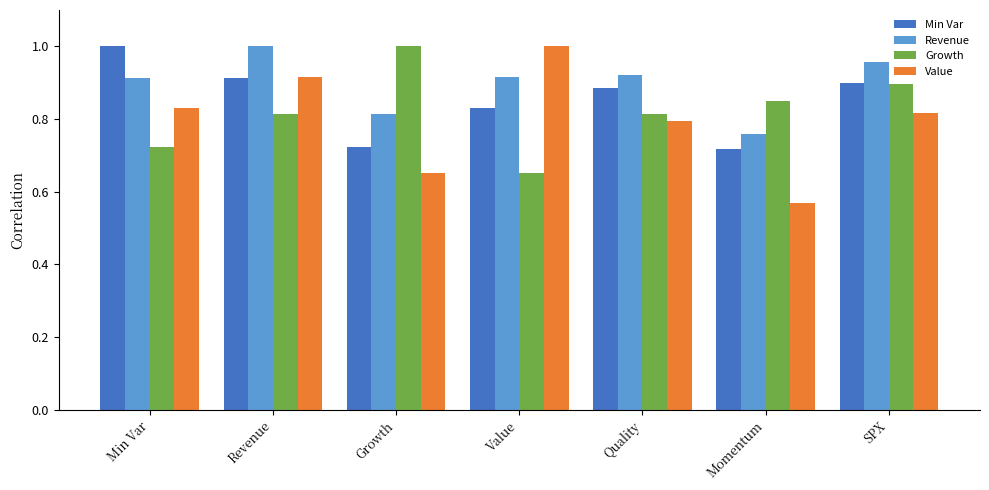

What is the sum of the Revenue values at Momentum and Min Var?

1.7